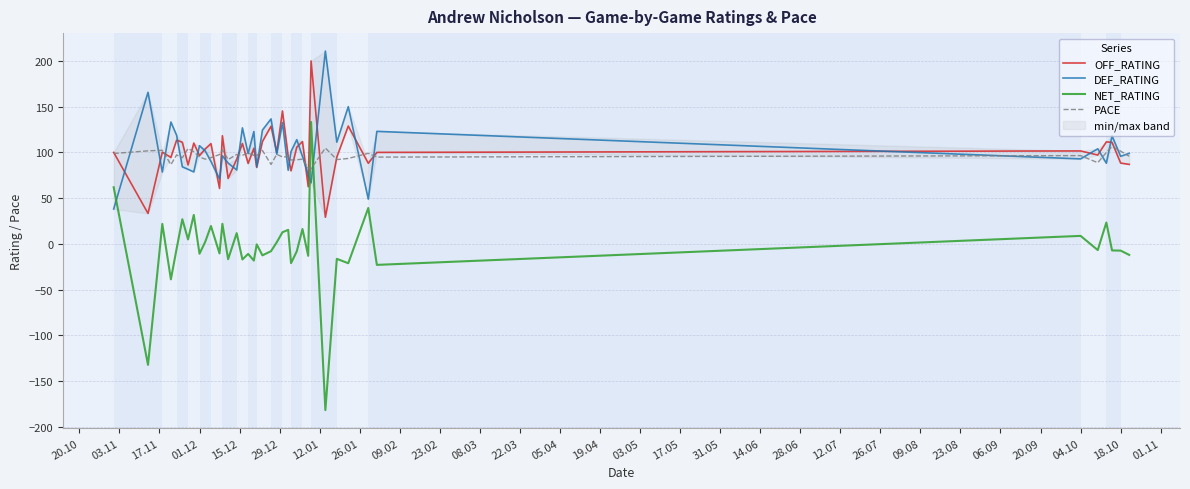

What is the maximum value for PACE?

106.5